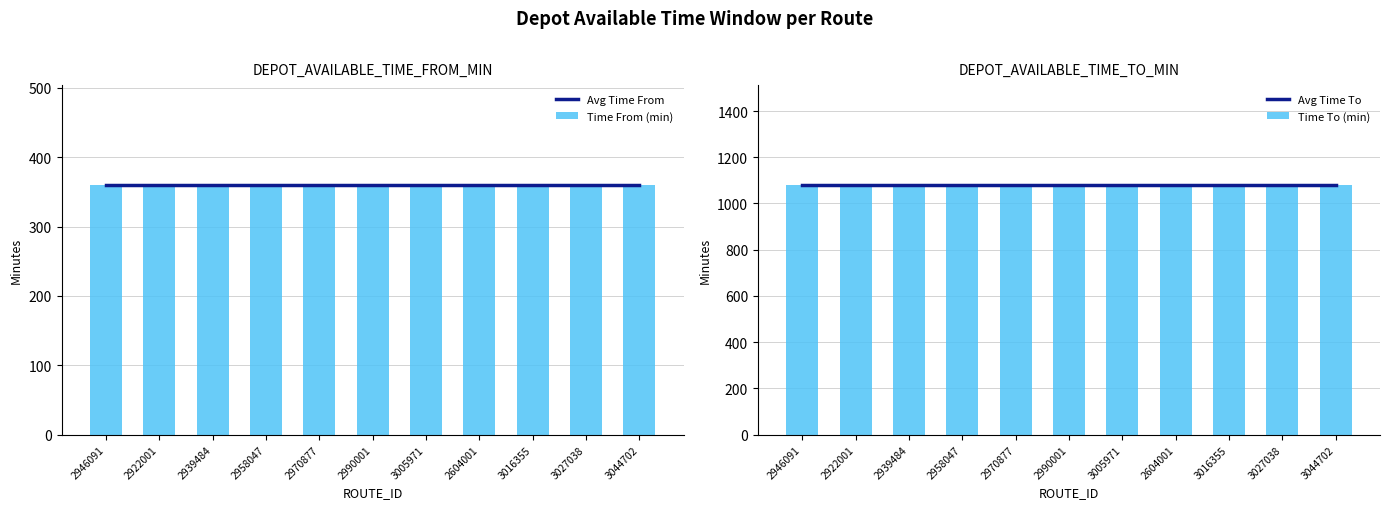

Reading left to right, transcribe all the data shown in this chart.

Avg Time From: 2946091=360	2922001=360	2939484=360	2958047=360	2970877=360	2990001=360	3005971=360	2604001=360	3016355=360	3027038=360	3044702=360
Time From (min): 2946091=360	2922001=360	2939484=360	2958047=360	2970877=360	2990001=360	3005971=360	2604001=360	3016355=360	3027038=360	3044702=360
Avg Time To: 2946091=1080	2922001=1080	2939484=1080	2958047=1080	2970877=1080	2990001=1080	3005971=1080	2604001=1080	3016355=1080	3027038=1080	3044702=1080
Time To (min): 2946091=1080	2922001=1080	2939484=1080	2958047=1080	2970877=1080	2990001=1080	3005971=1080	2604001=1080	3016355=1080	3027038=1080	3044702=1080